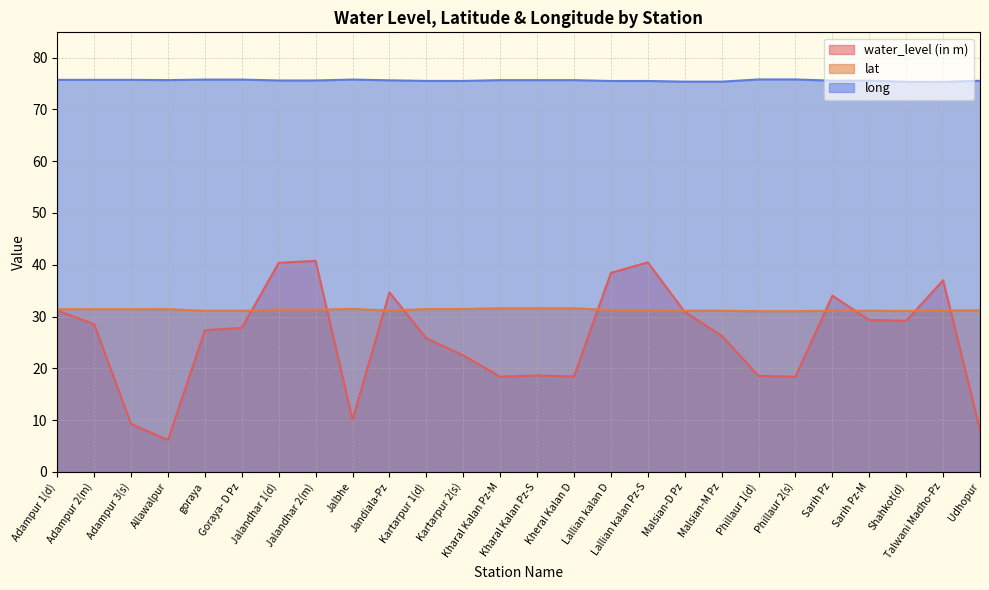

Is it true that water_level (in m) equals 6.2 at Adampur 2(m)?

False